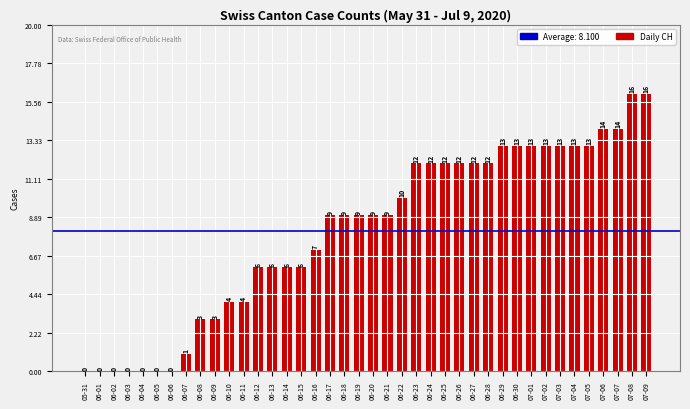

What is the change in value from 06-10 to 07-02?

+9